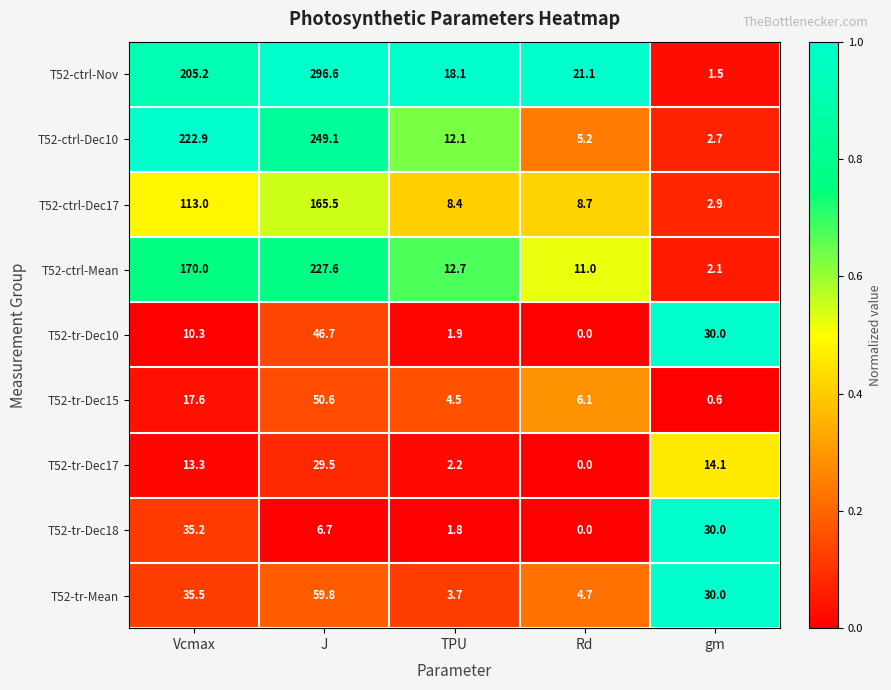

The T52-ctrl-Nov series shows 11.1 at Rd. True or false?

False